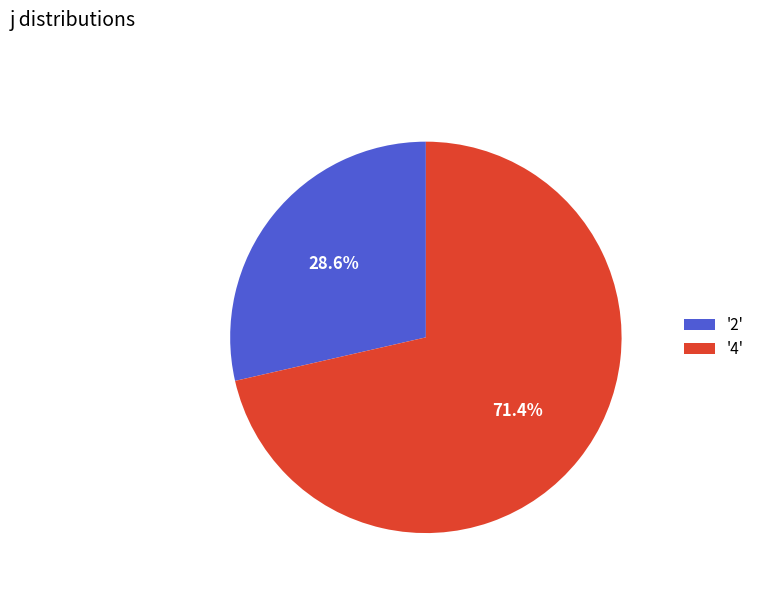

How many segments does this pie chart have?

2